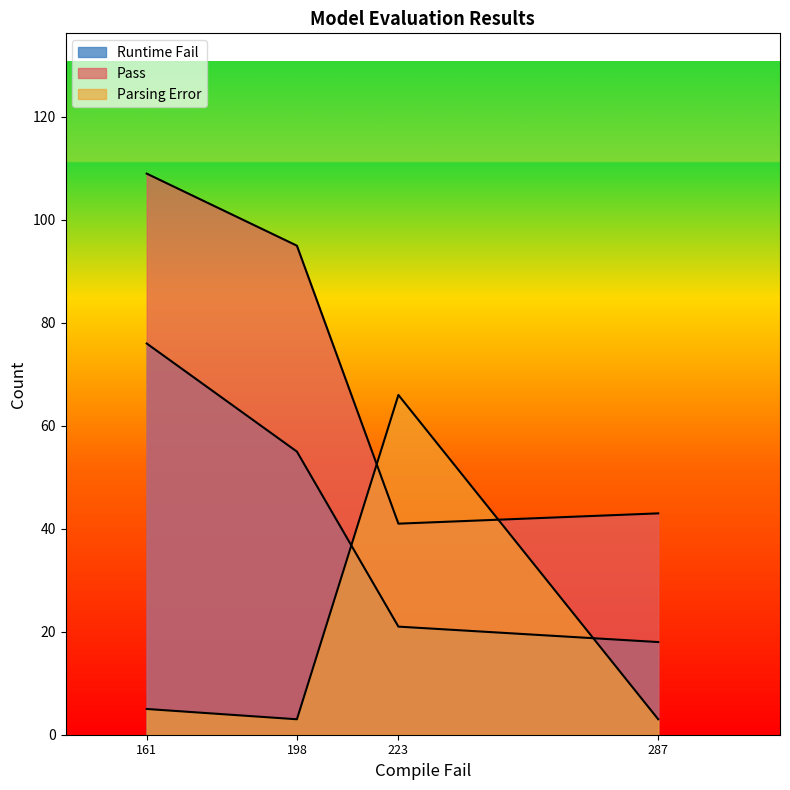

How many values in the Runtime Fail series are below 55?

2